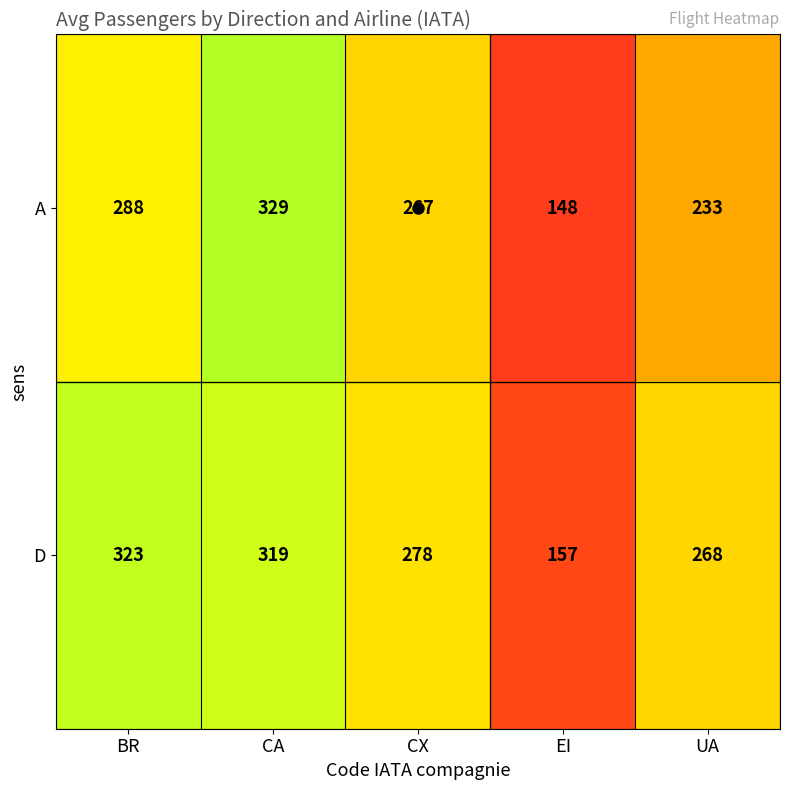

Where is D nearest to the value 240?

UA